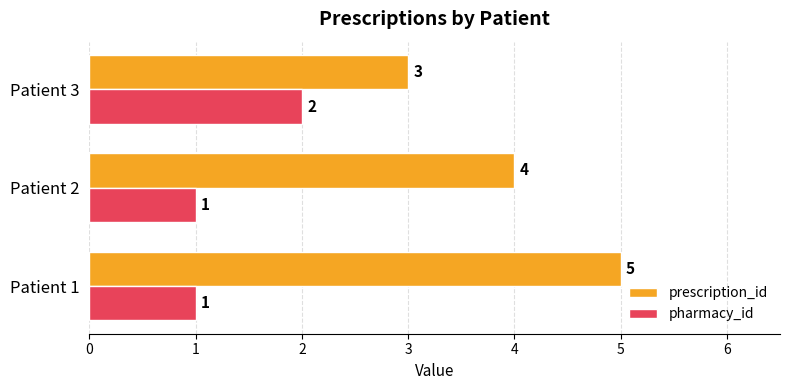

List the labels in order of prescription_id value, smallest first.

Patient 3, Patient 2, Patient 1